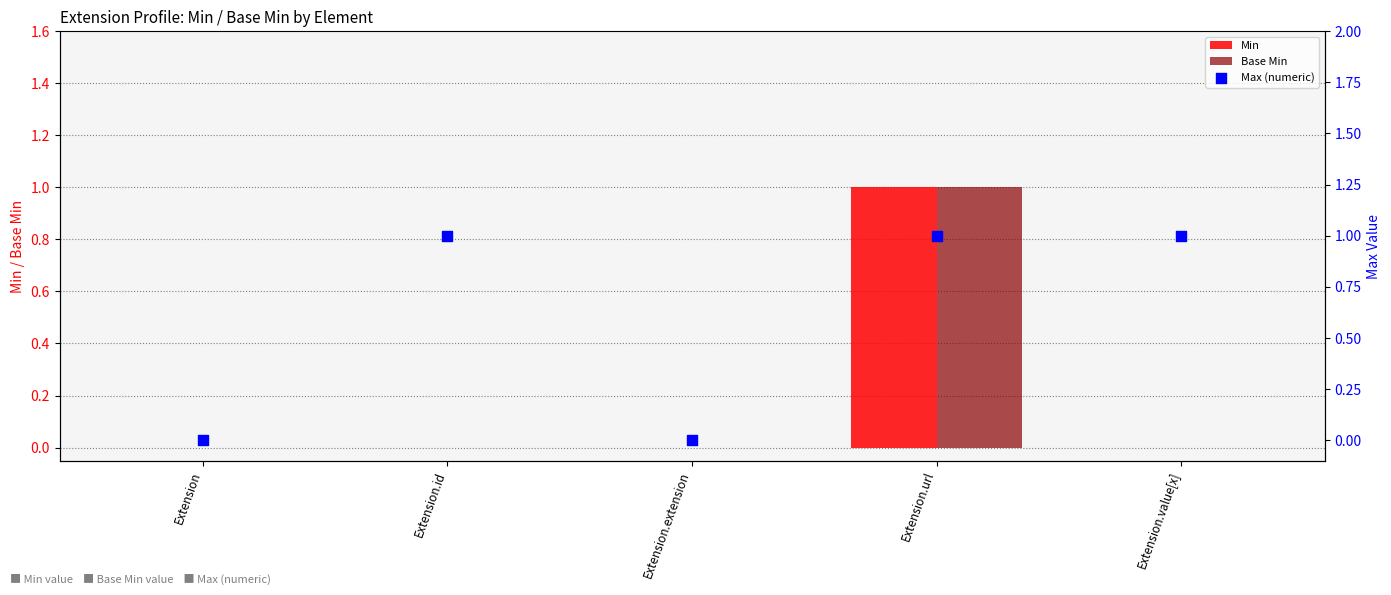

Which series has the widest spread of Y values?

Min